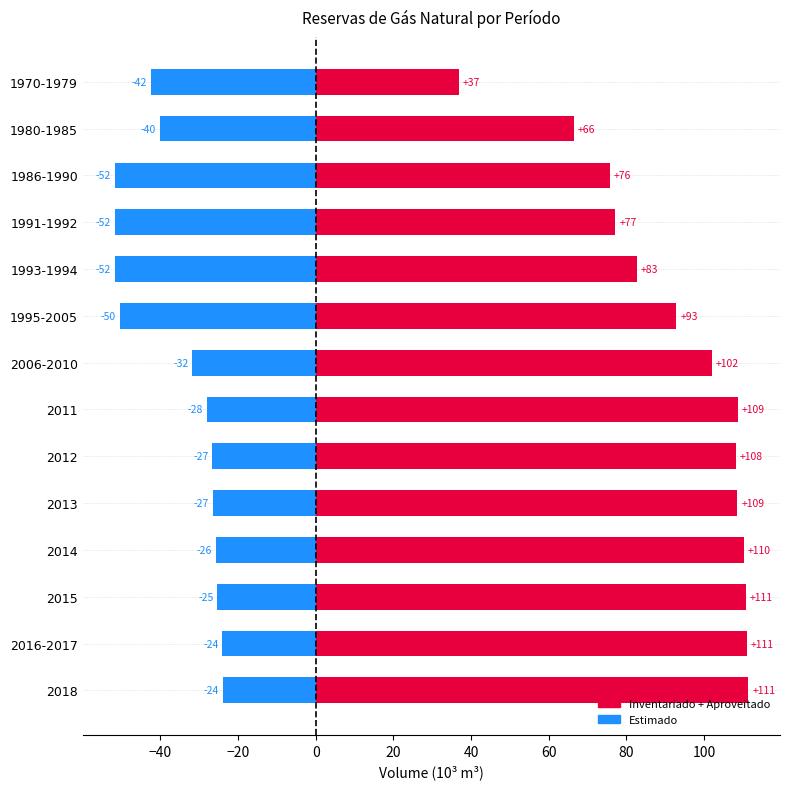

Reading left to right, transcribe all the data shown in this chart.

Inventariado + Aproveitado: 37.0	66.5	75.8	77.2	82.7	92.9	102.1	108.8	108.2	108.6	110.3	110.7	111.1	111.4
Estimado: -42.4	-40.1	-51.8	-51.8	-51.8	-50.5	-31.8	-28.1	-26.6	-26.5	-25.7	-25.4	-24.0	-24.0